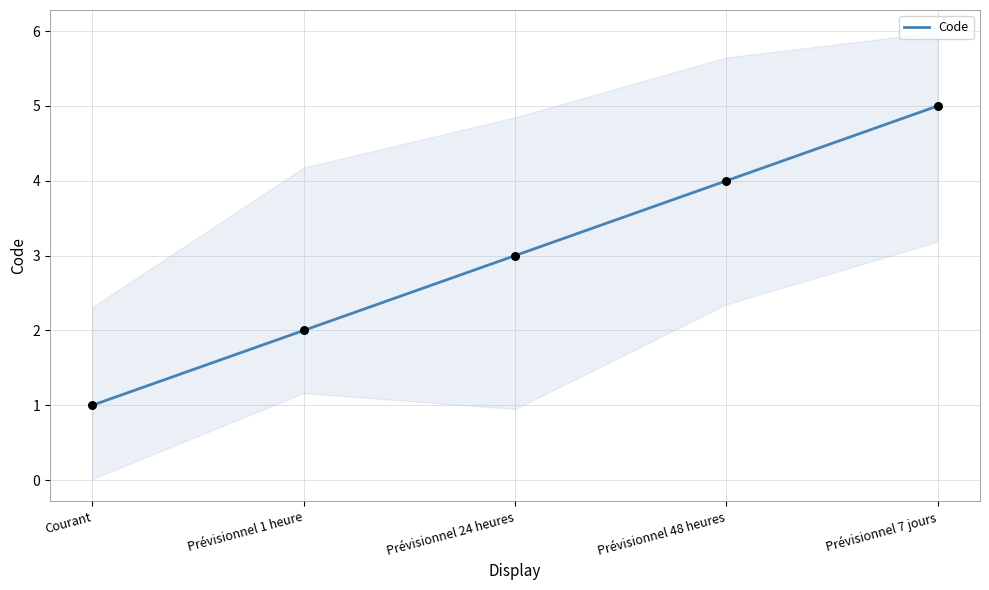

Between Prévisionnel 48 heures and Prévisionnel 24 heures, which is larger?

Prévisionnel 48 heures